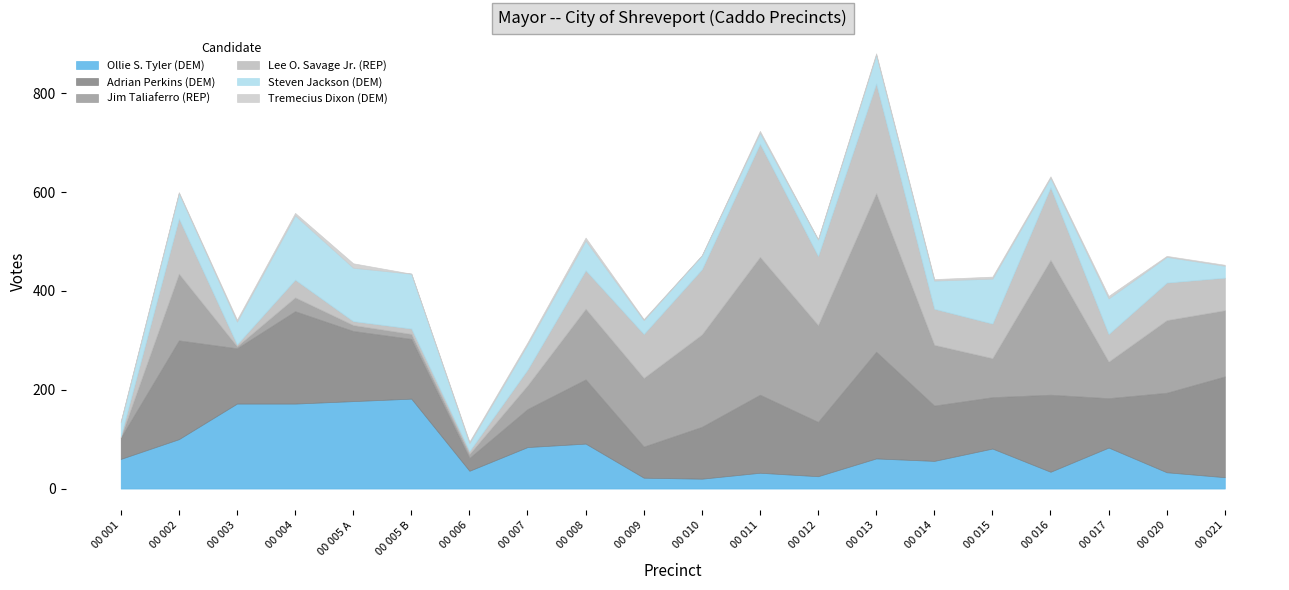

Which series has the largest total across all categories?

Adrian Perkins (DEM)